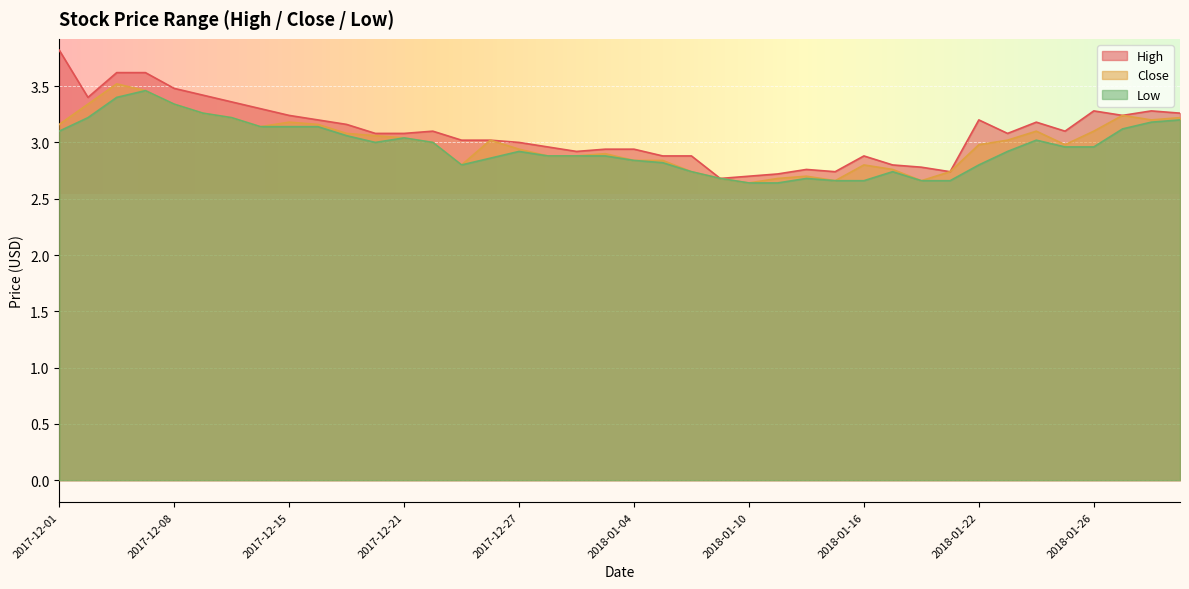

Reading left to right, list all the values displayed in this chart.

High: 2017-12-01=3.8	2017-12-04=3.4	2017-12-06=3.6	2017-12-07=3.6	2017-12-08=3.5	2017-12-12=3.4	2017-12-13=3.4	2017-12-14=3.3	2017-12-15=3.2	2017-12-18=3.2	2017-12-19=3.2	2017-12-20=3.1	2017-12-21=3.1	2017-12-22=3.1	2017-12-25=3.0	2017-12-26=3.0	2017-12-27=3.0	2017-12-28=3.0	2017-12-29=2.9	2018-01-03=2.9	2018-01-04=2.9	2018-01-05=2.9	2018-01-08=2.9	2018-01-09=2.7	2018-01-10=2.7	2018-01-11=2.7	2018-01-12=2.8	2018-01-15=2.7	2018-01-16=2.9	2018-01-17=2.8	2018-01-18=2.8	2018-01-19=2.7	2018-01-22=3.2	2018-01-23=3.1	2018-01-24=3.2	2018-01-25=3.1	2018-01-26=3.3	2018-01-29=3.2	2018-01-30=3.3	2018-01-31=3.3
Close: 2017-12-01=3.2	2017-12-04=3.3	2017-12-06=3.5	2017-12-07=3.5	2017-12-08=3.3	2017-12-12=3.3	2017-12-13=3.2	2017-12-14=3.1	2017-12-15=3.2	2017-12-18=3.2	2017-12-19=3.1	2017-12-20=3.1	2017-12-21=3.0	2017-12-22=3.0	2017-12-25=2.8	2017-12-26=3.0	2017-12-27=2.9	2017-12-28=2.9	2017-12-29=2.9	2018-01-03=2.9	2018-01-04=2.8	2018-01-05=2.8	2018-01-08=2.7	2018-01-09=2.7	2018-01-10=2.6	2018-01-11=2.7	2018-01-12=2.7	2018-01-15=2.7	2018-01-16=2.8	2018-01-17=2.8	2018-01-18=2.7	2018-01-19=2.7	2018-01-22=3.0	2018-01-23=3.0	2018-01-24=3.1	2018-01-25=3.0	2018-01-26=3.1	2018-01-29=3.2	2018-01-30=3.2	2018-01-31=3.2
Low: 2017-12-01=3.1	2017-12-04=3.2	2017-12-06=3.4	2017-12-07=3.5	2017-12-08=3.3	2017-12-12=3.3	2017-12-13=3.2	2017-12-14=3.1	2017-12-15=3.1	2017-12-18=3.1	2017-12-19=3.1	2017-12-20=3.0	2017-12-21=3.0	2017-12-22=3.0	2017-12-25=2.8	2017-12-26=2.9	2017-12-27=2.9	2017-12-28=2.9	2017-12-29=2.9	2018-01-03=2.9	2018-01-04=2.8	2018-01-05=2.8	2018-01-08=2.7	2018-01-09=2.7	2018-01-10=2.6	2018-01-11=2.6	2018-01-12=2.7	2018-01-15=2.7	2018-01-16=2.7	2018-01-17=2.7	2018-01-18=2.7	2018-01-19=2.7	2018-01-22=2.8	2018-01-23=2.9	2018-01-24=3.0	2018-01-25=3.0	2018-01-26=3.0	2018-01-29=3.1	2018-01-30=3.2	2018-01-31=3.2